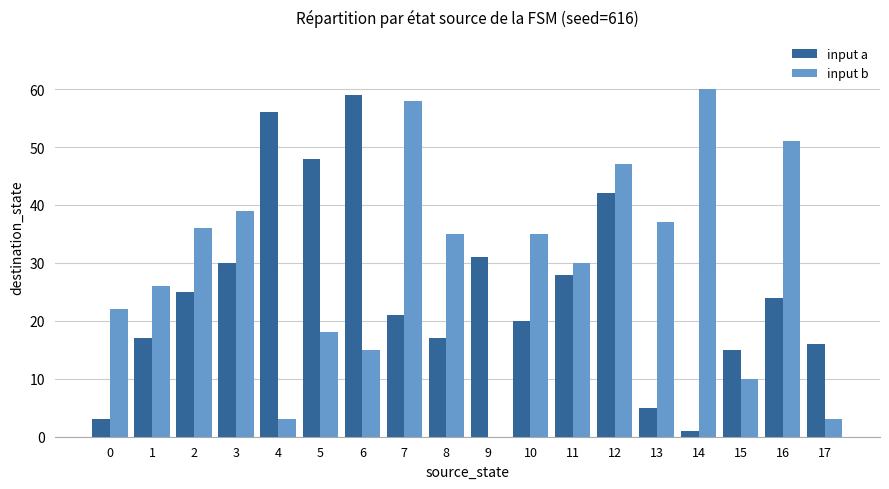

How many groups of bars are there?

18